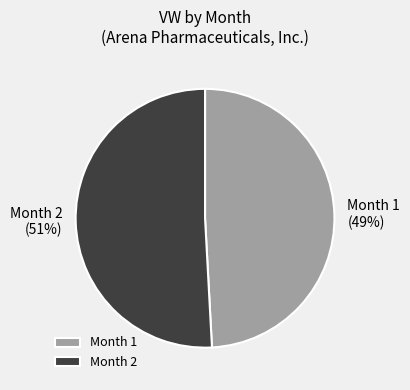

Is the sum of Month 2 and Month 1 greater than half?

Yes